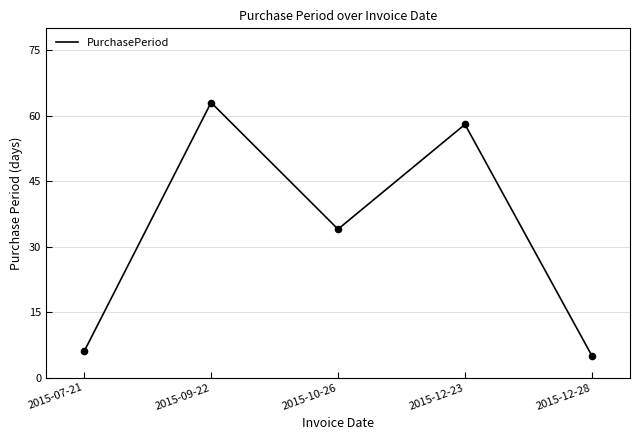

What is the ratio of the value at 2015-12-28 to the value at 2015-09-22?

0.1